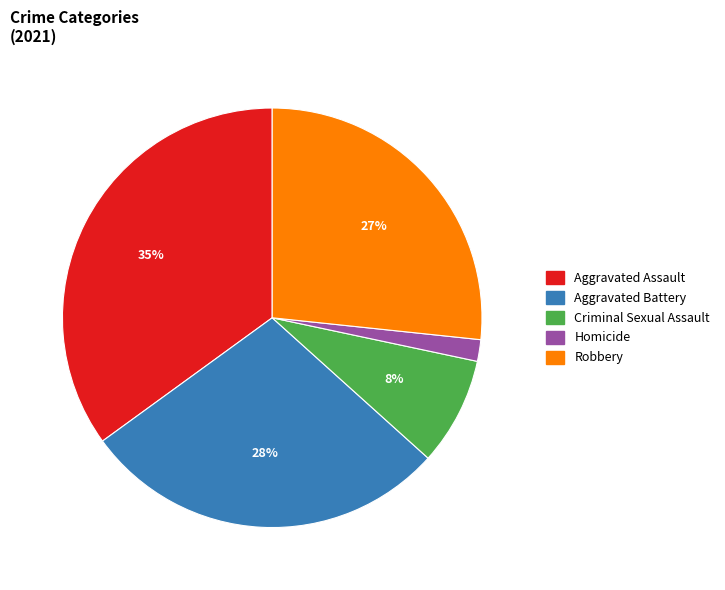

To the nearest percent, what portion does Aggravated Assault represent?

35%